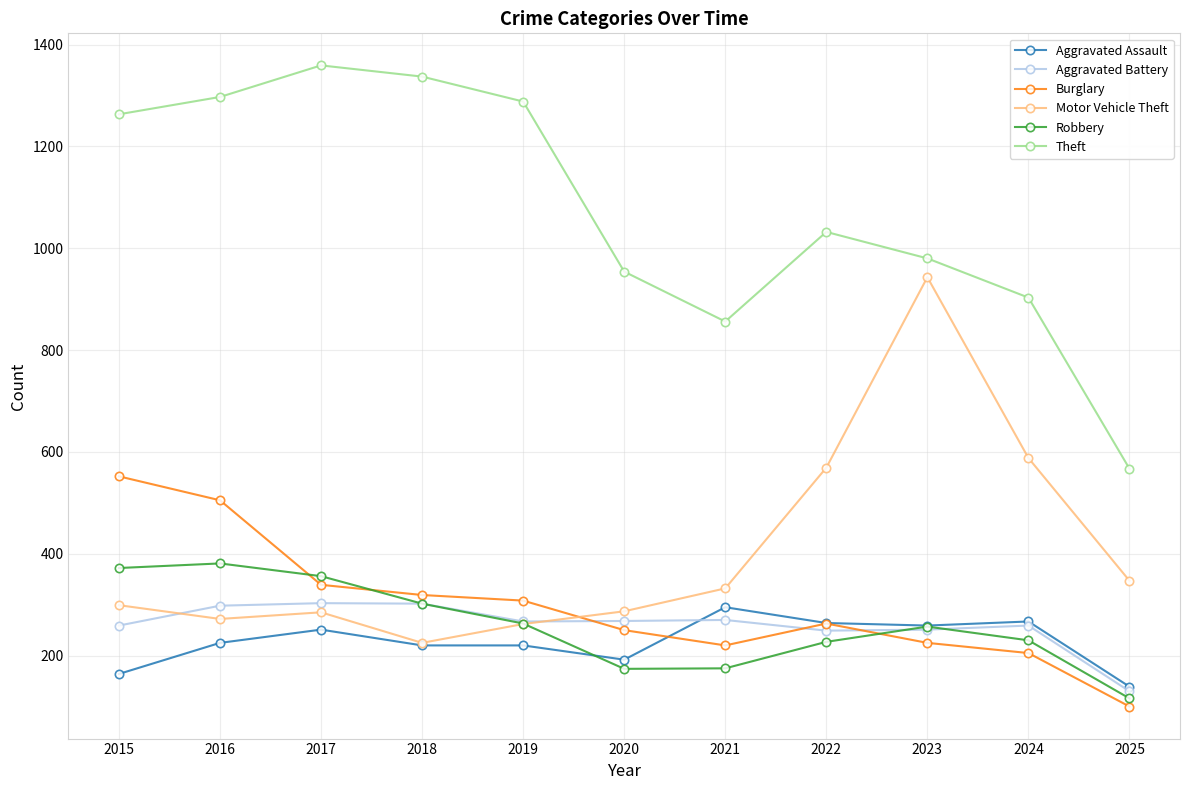

What is the value of the Aggravated Assault point at the 5th from the left?

220